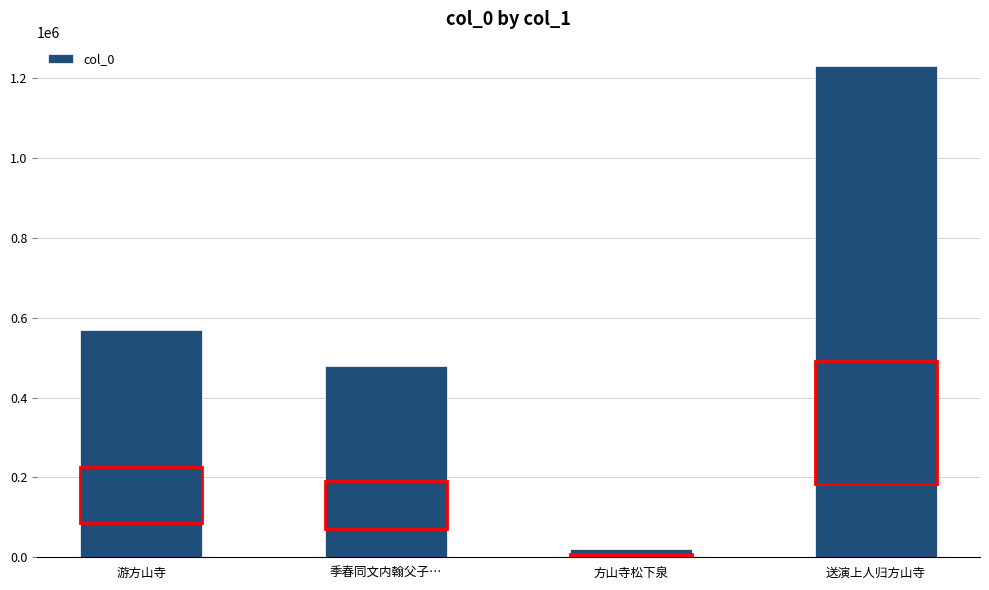

Read the value at 游方山寺, to the nearest 10.

568060